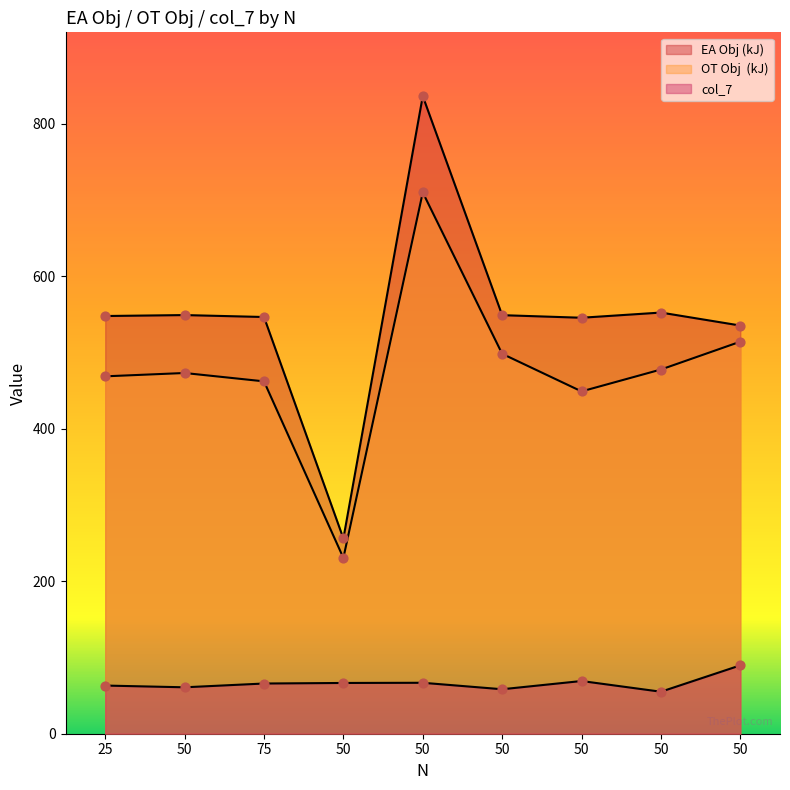

Which series reaches the minimum Y coordinate?

col_7